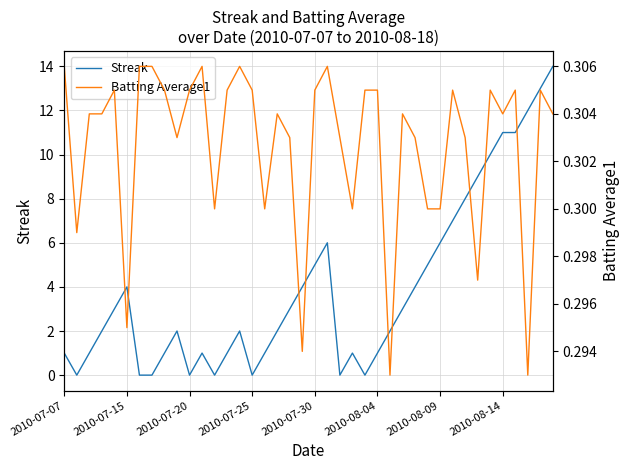

The value of Streak at 2010-07-25 is 0. True or false?

True